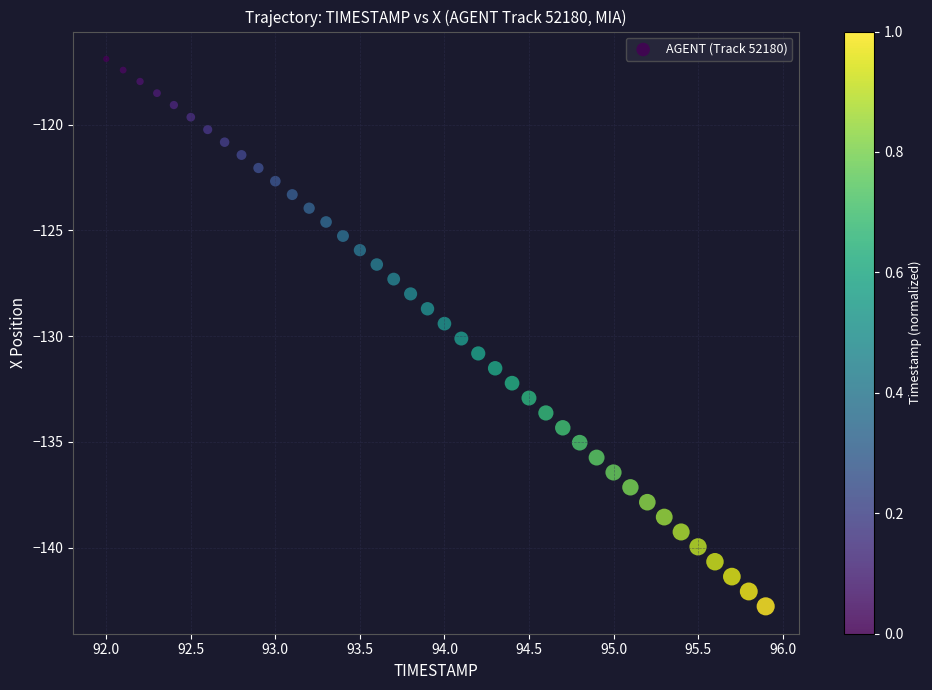

What is the range of X values (max minus min)?

3.9